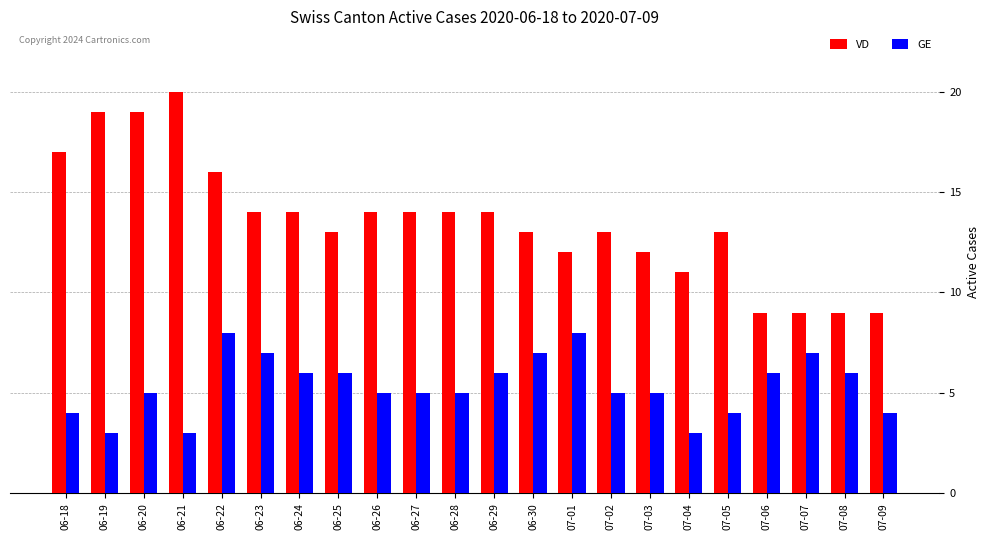

How many bars are there in each group?

2